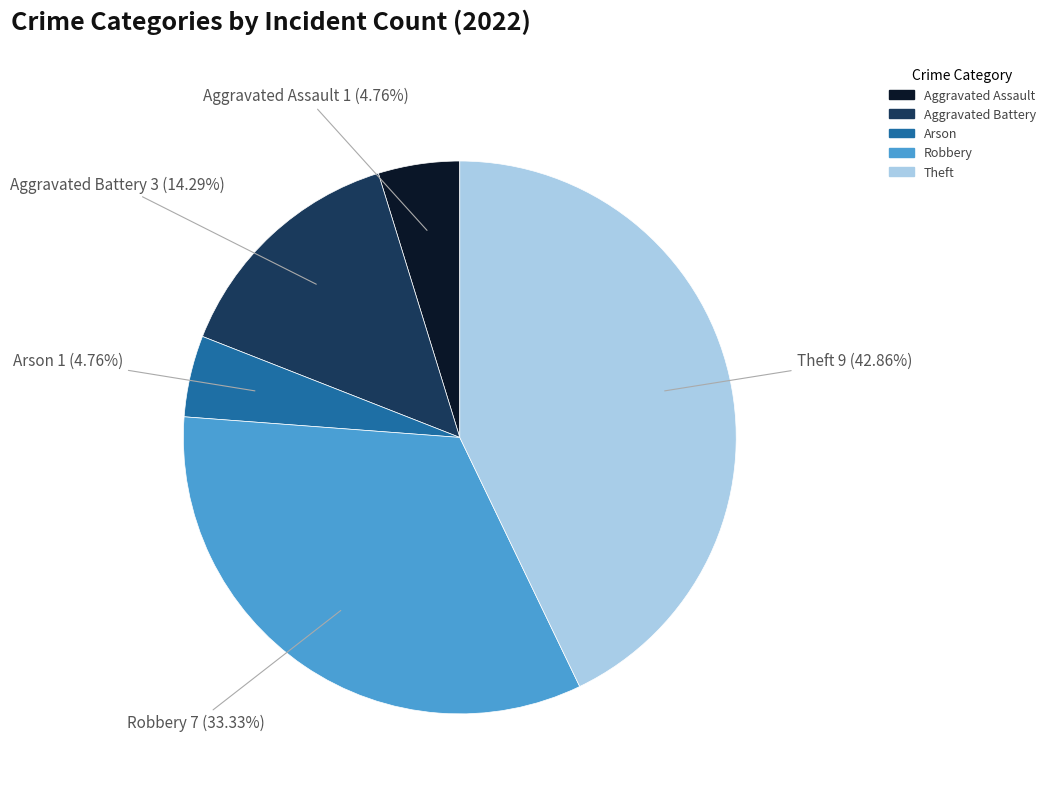

What is the total percentage of Aggravated Assault and Robbery?

38.1%